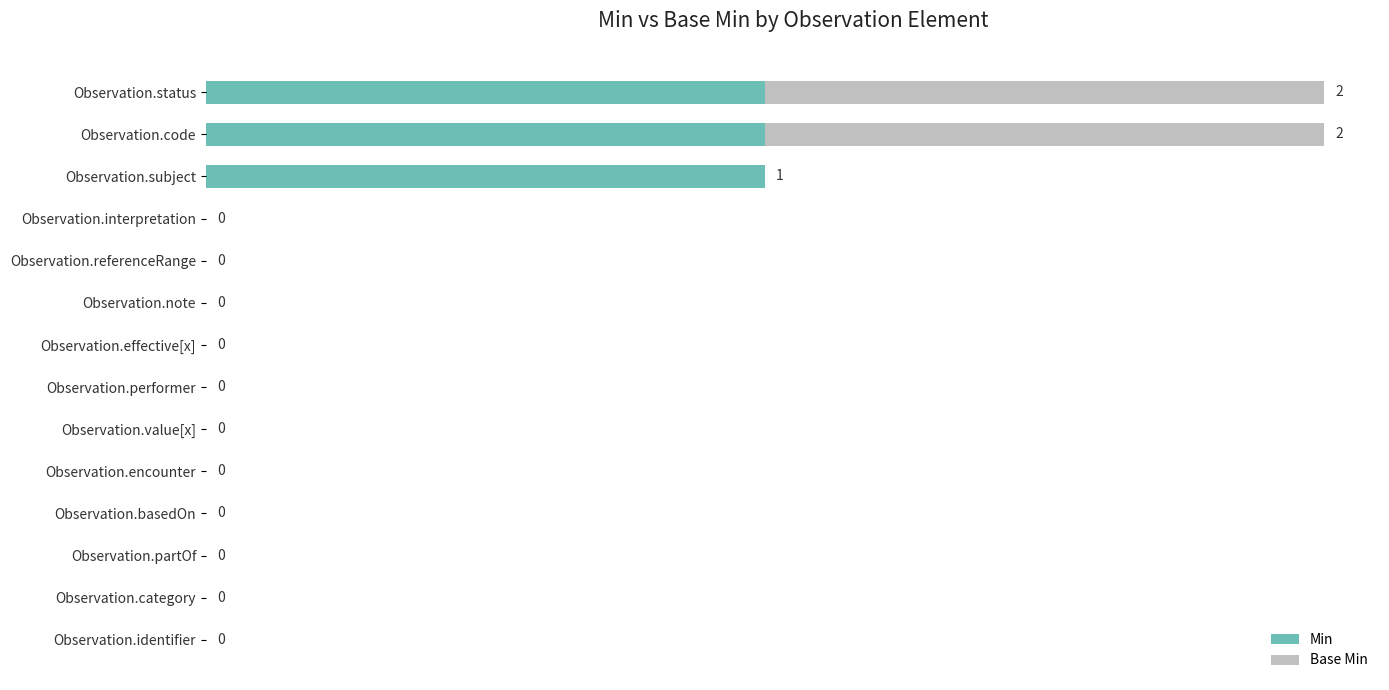

What are all the series names shown in the legend?

Min, Base Min